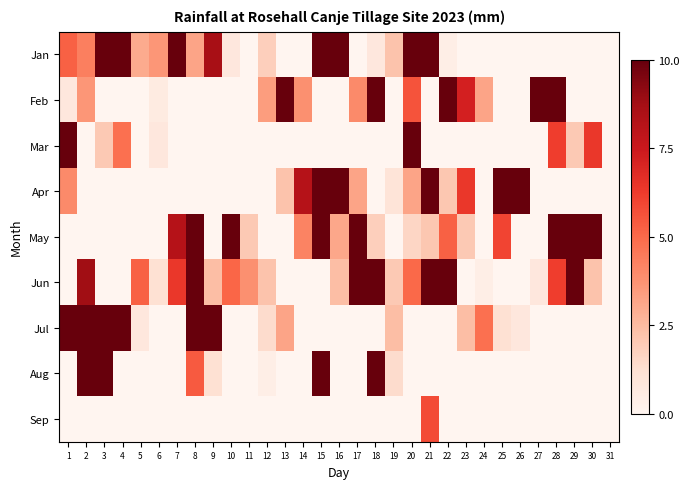

Which series has the largest total across all categories?

Jun